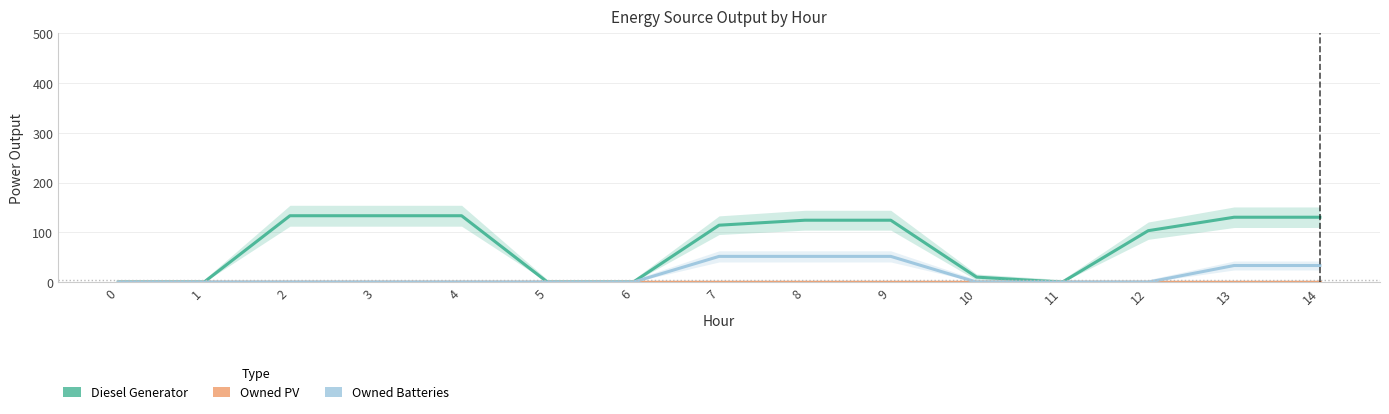

Rank the series by their average value, from highest to lowest.

Diesel Generator, Owned Batteries, Owned PV